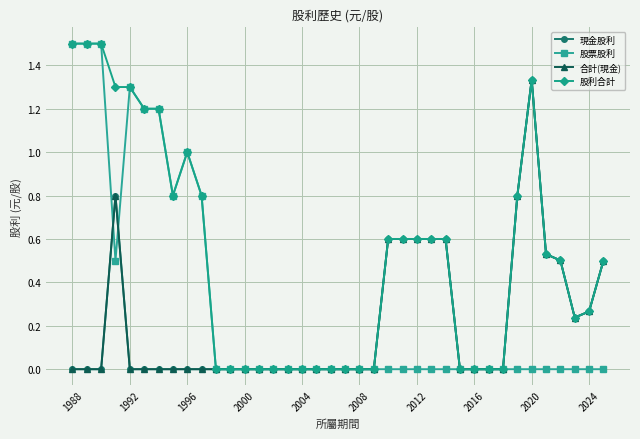

How many lines are shown in the chart?

4